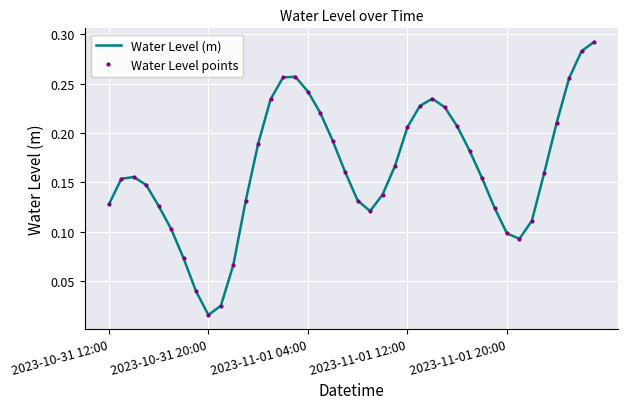

What is the label of the 19th point from the left?

18